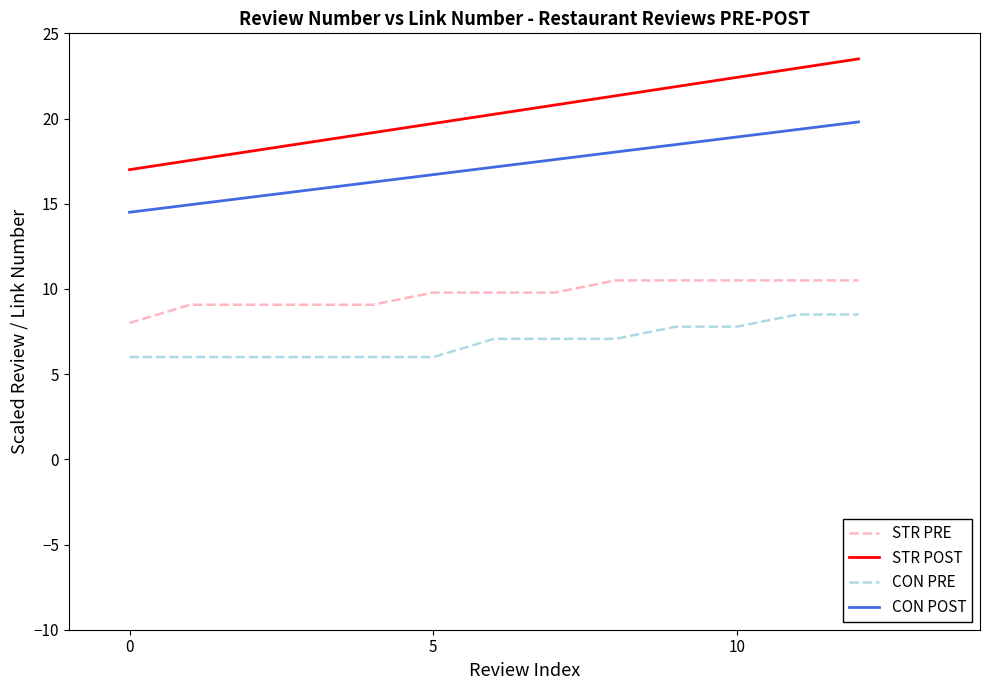

What is the difference between the maximum and second lowest values in the STR PRE series?

1.4